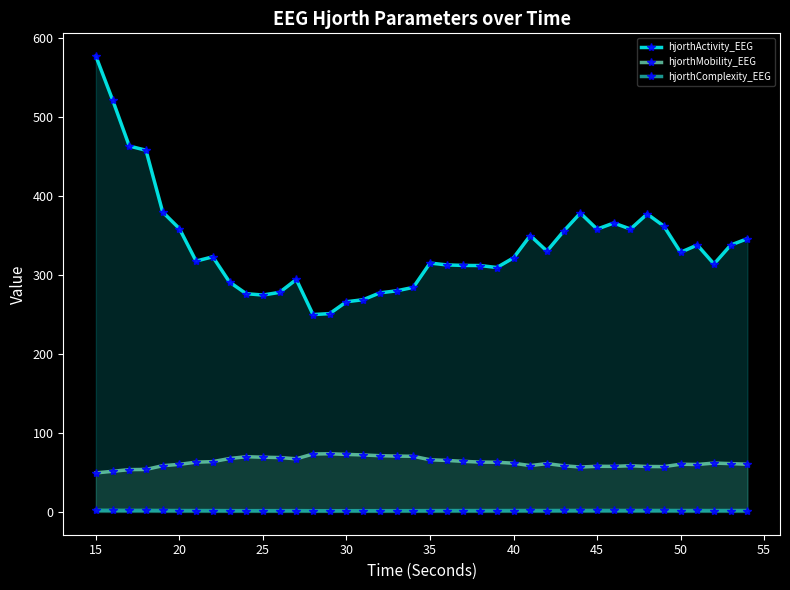

What is the difference between the maximum and second lowest values in the hjorthActivity_EEG series?

326.1